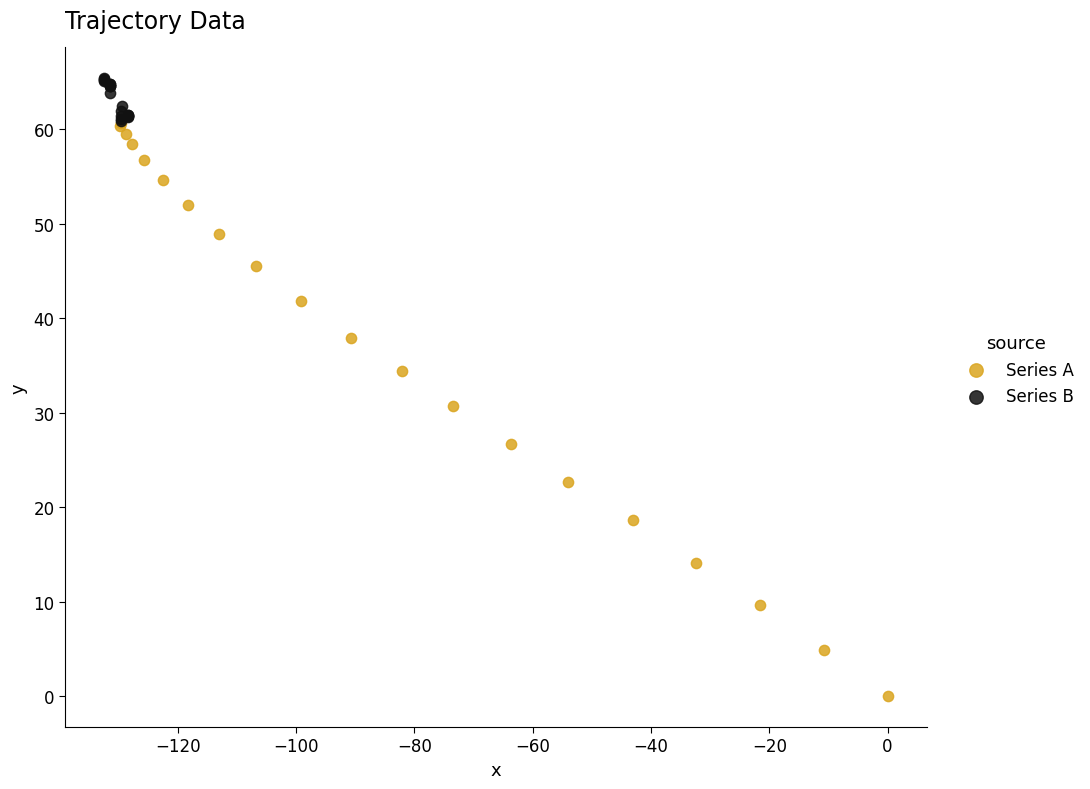

Which series has the largest Y range (max minus min)?

Series A